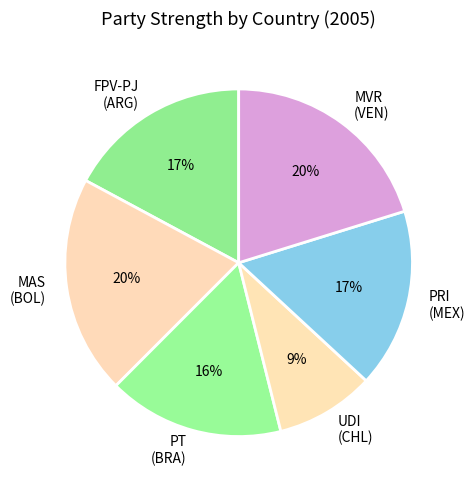

Combined, do FPV-PJ (ARG) and MAS (BOL) account for over 50%?

No